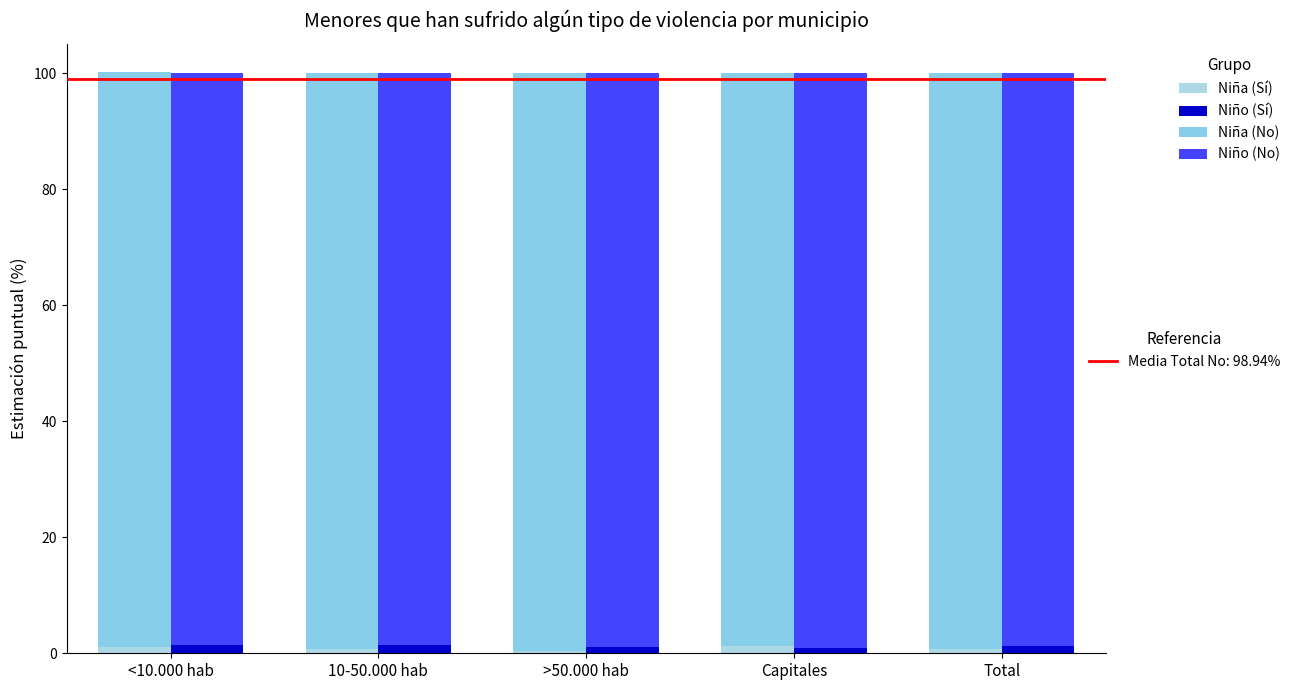

At which category is the sum across all series the highest?

<10.000 hab